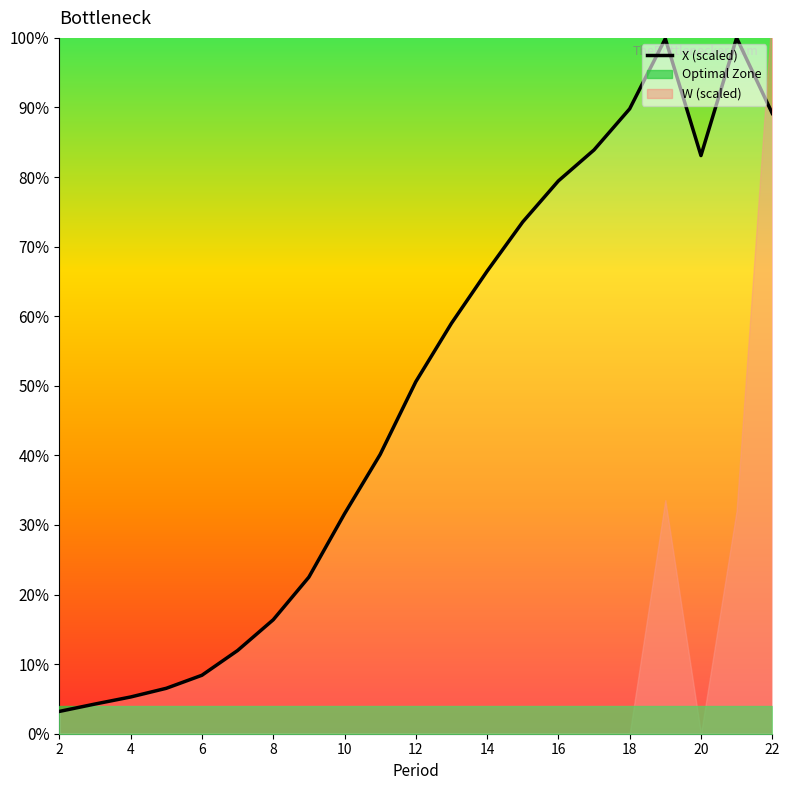

Does the chart display data point markers on the line(s)?

No